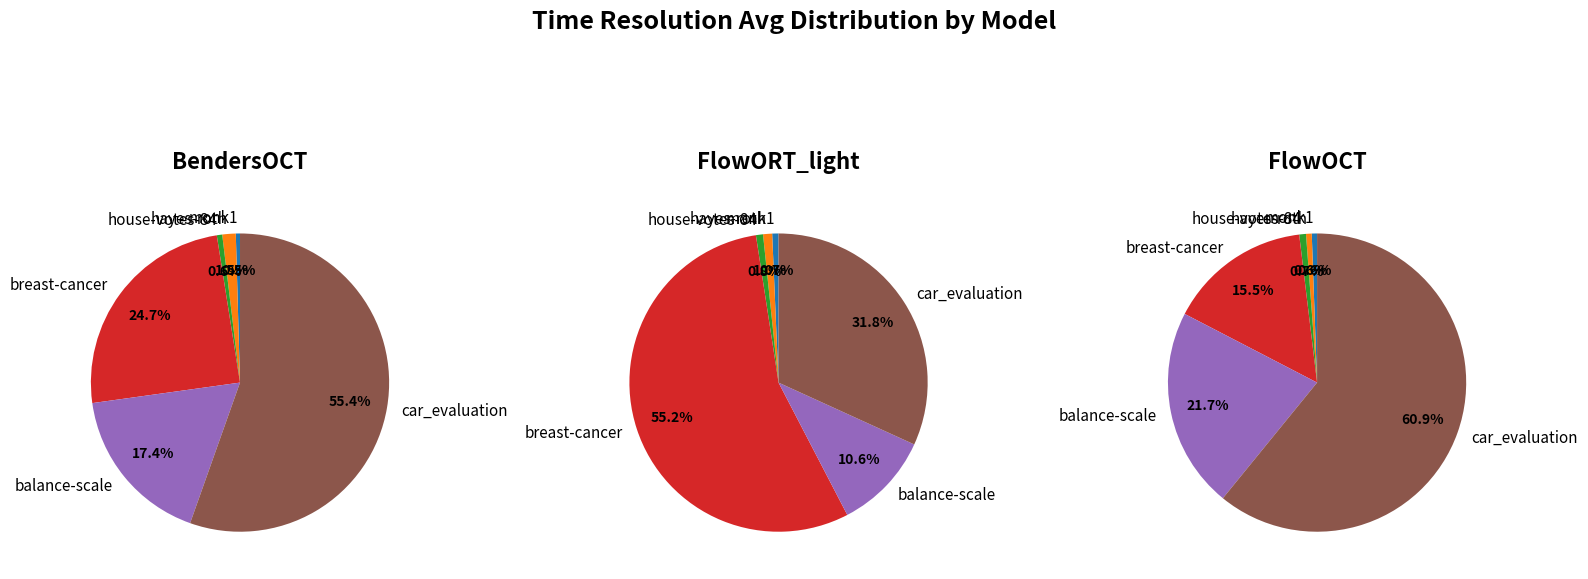

To the nearest percent, what is the difference between the largest and smallest slice percentages?

55%